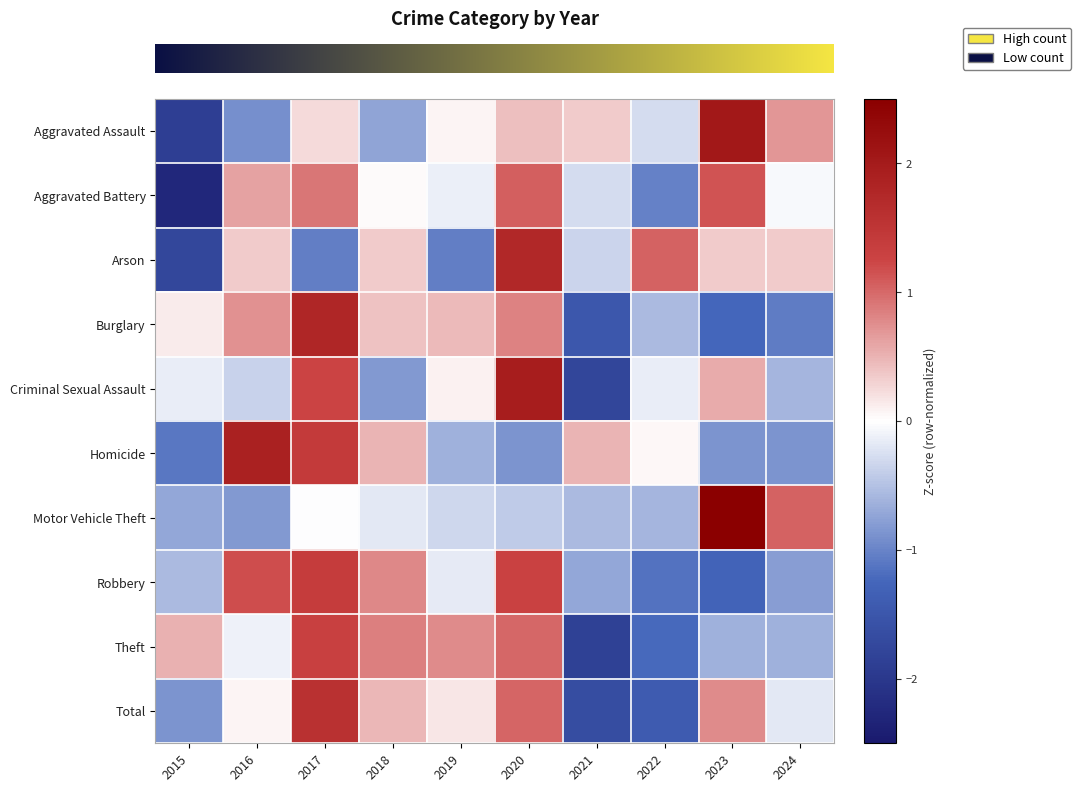

What is the total value across all series at 2019?

-0.8